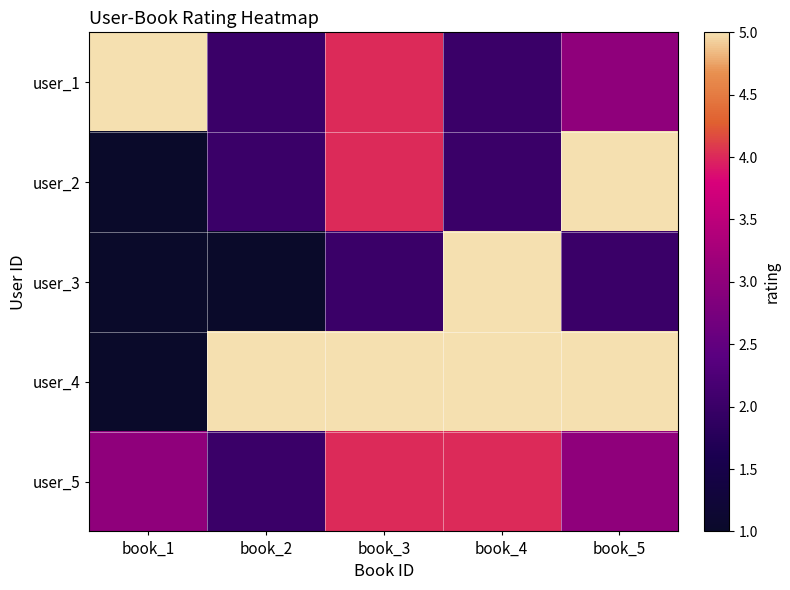

What is the total value across all series at book_5?

18